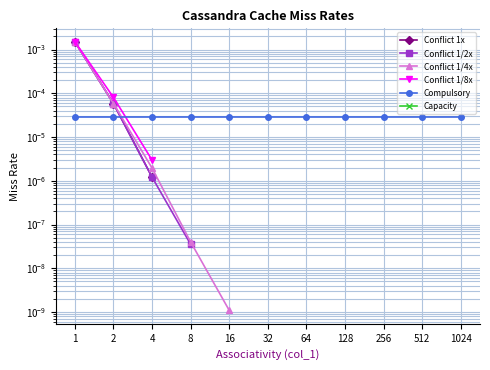

How many lines are shown in the chart?

6